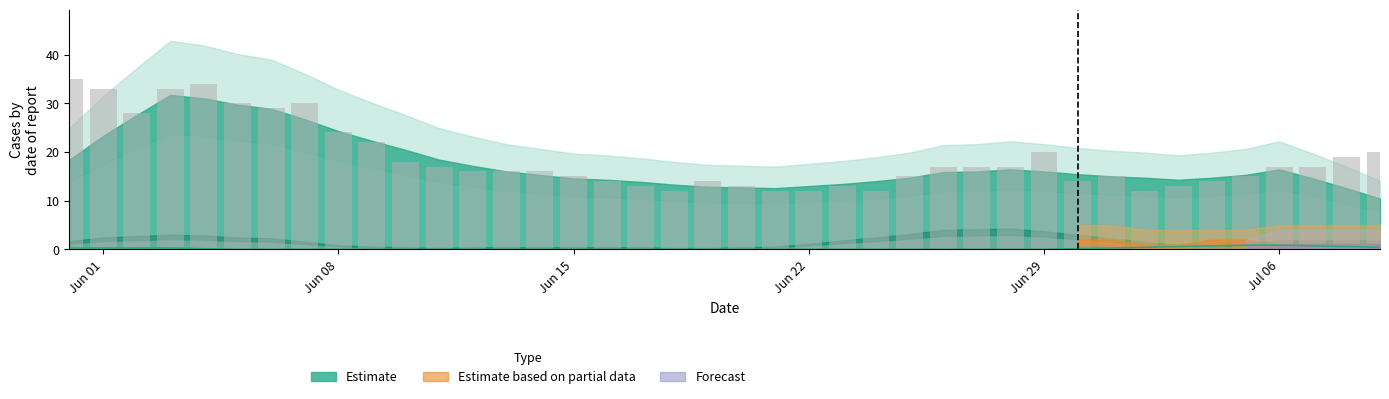

Where is CH daily nearest to the value 23?

Jun 08